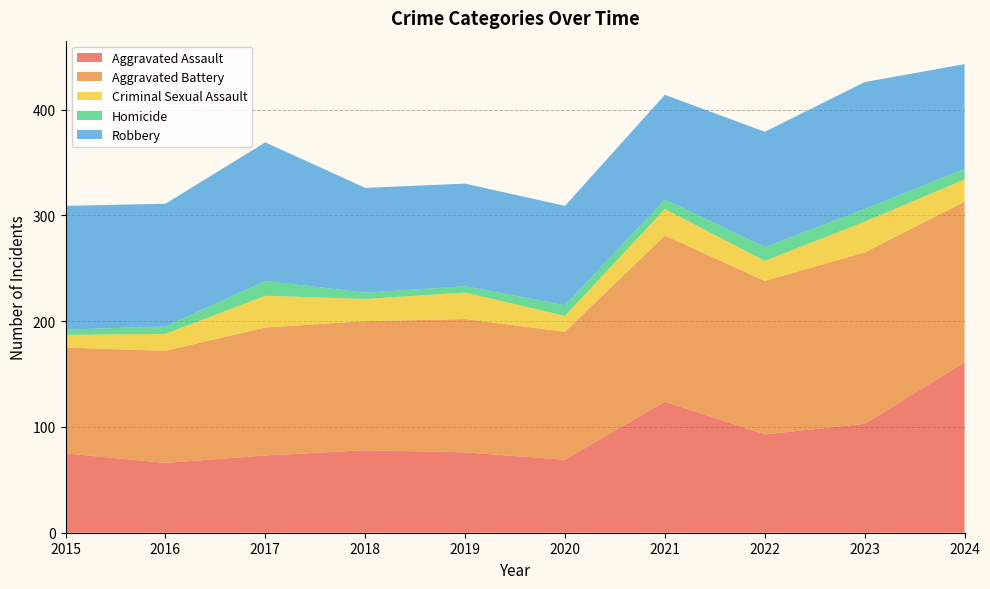

Reading left to right, extract all data points from this chart.

Aggravated Assault: 75	66	73	78	76	69	124	93	103	161
Aggravated Battery: 100	106	121	122	126	121	157	145	162	152
Criminal Sexual Assault: 12	16	30	21	25	15	25	19	29	21
Homicide: 5	7	14	6	6	10	9	13	12	10
Robbery: 117	116	131	99	97	94	99	109	120	99